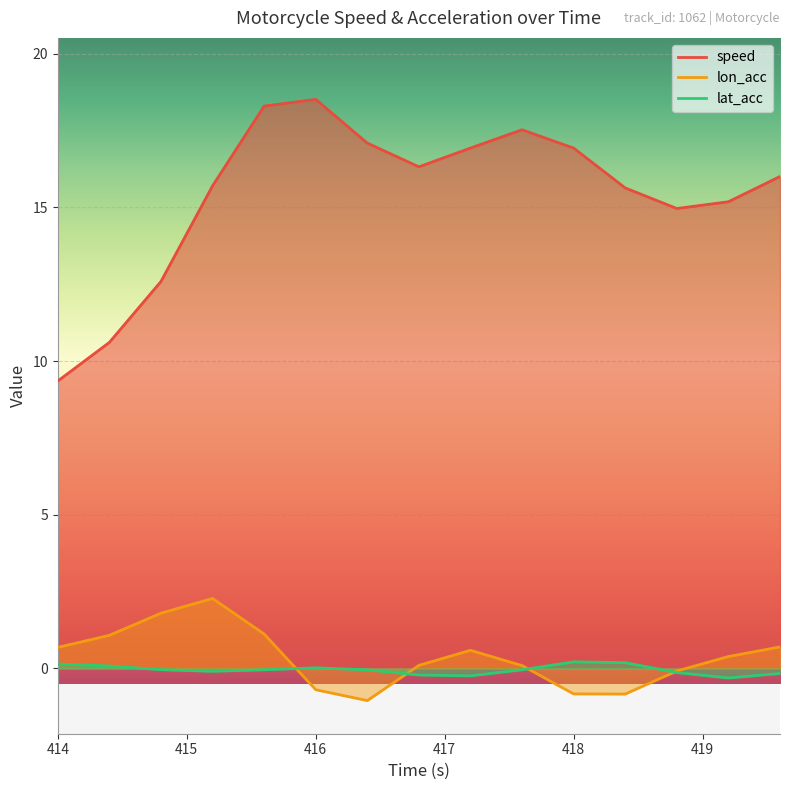

True or false: lon_acc and speed cross at least once.

False